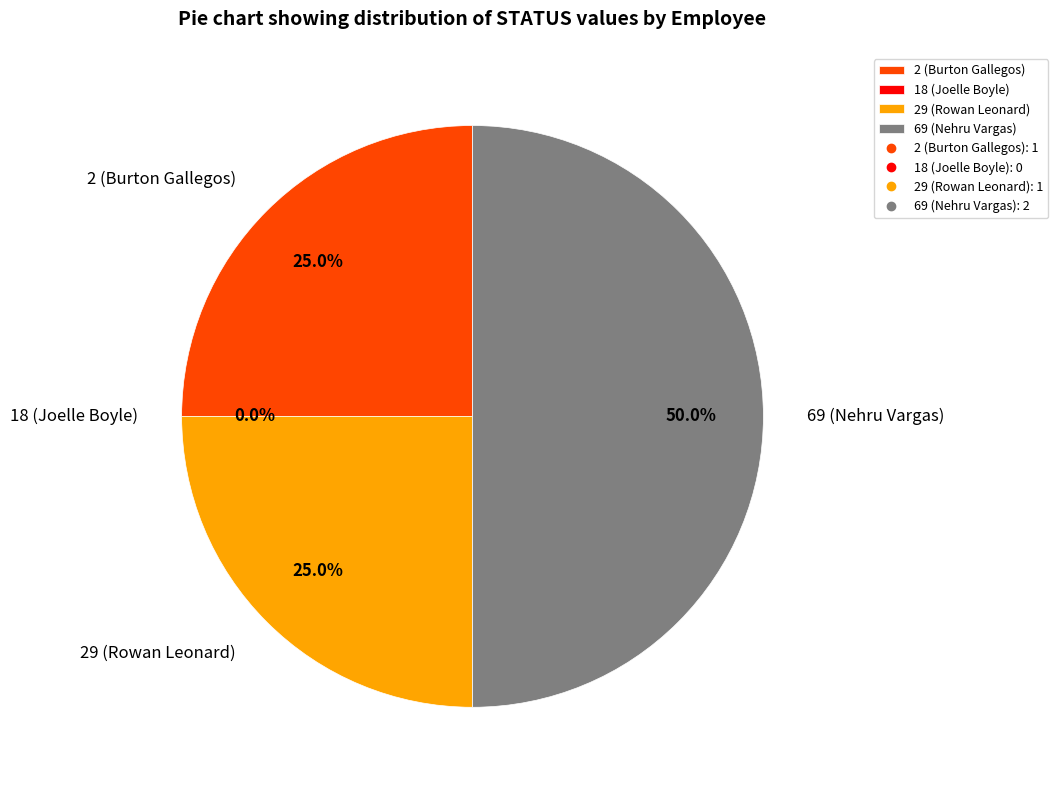

To the nearest percent, what is the average slice percentage?

25%